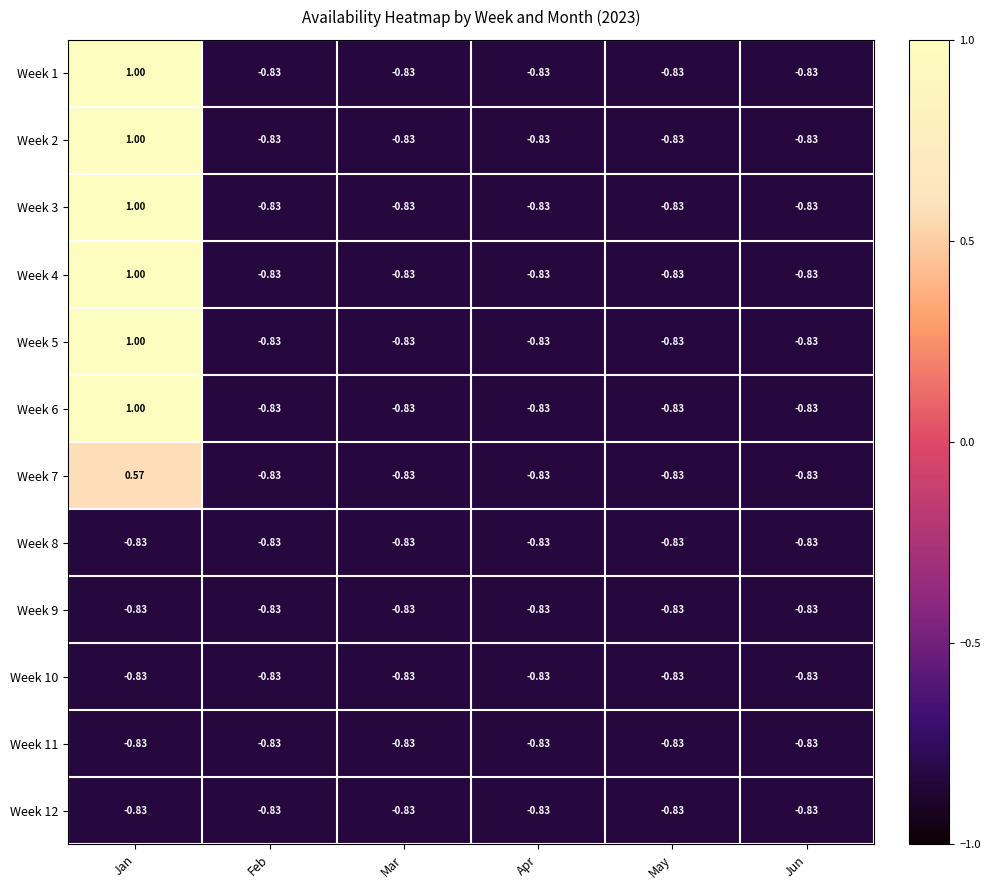

Which label corresponds to the largest value in the chart?

Jan